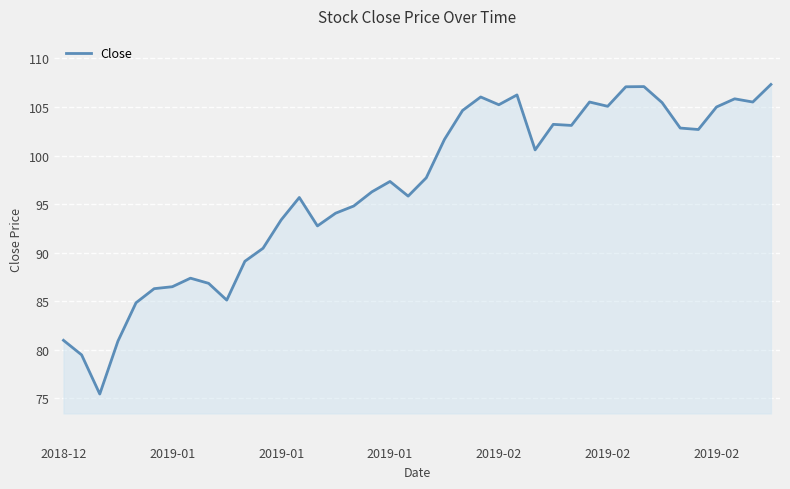

What is the smallest value displayed?

75.4